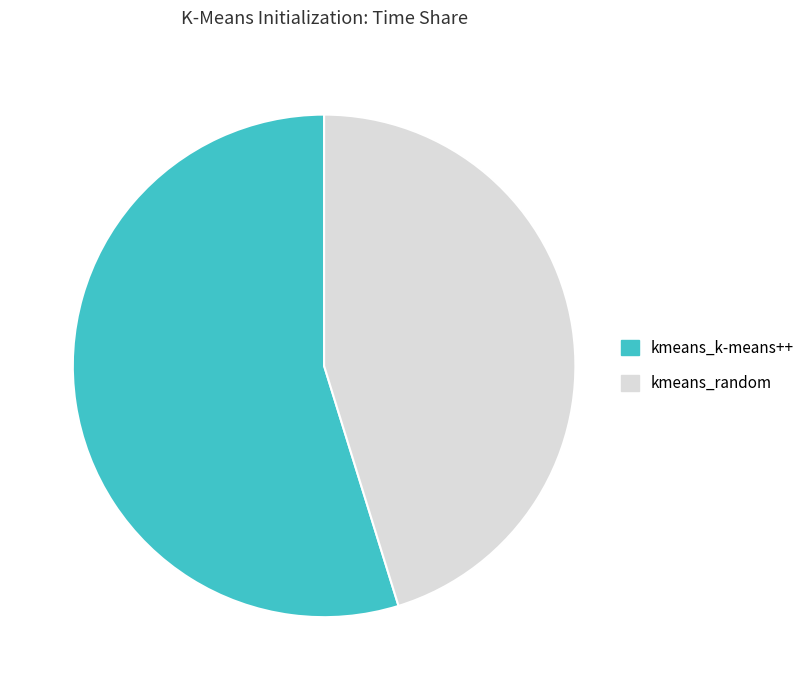

Is there a majority slice in this chart?

Yes